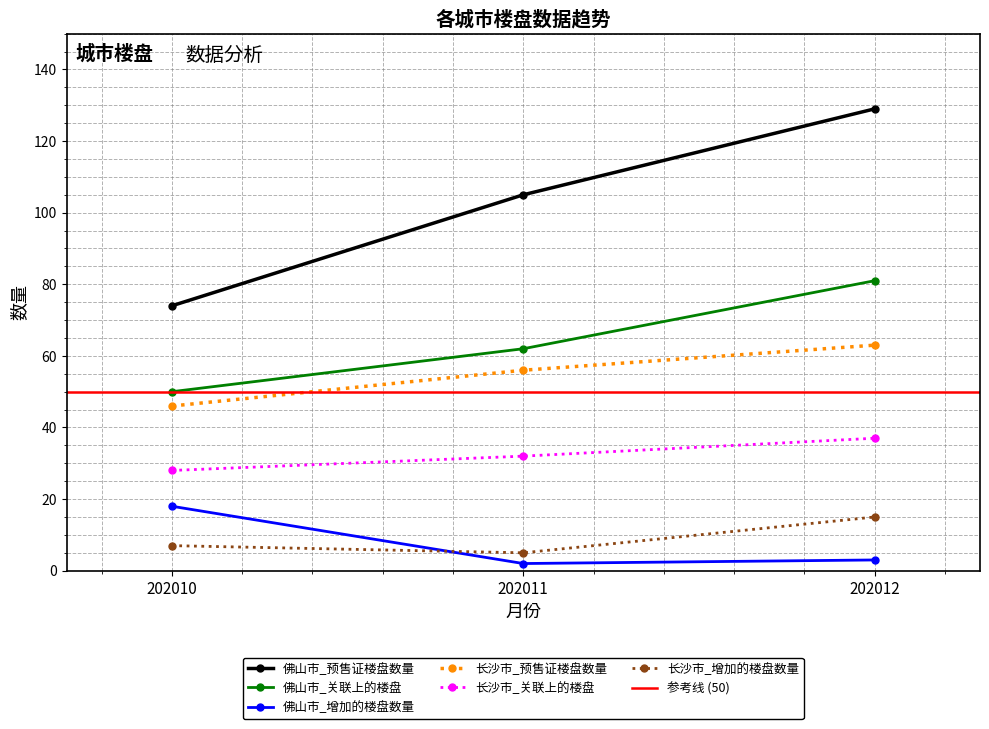

Which series has the widest spread of values?

佛山市_预售证楼盘数量